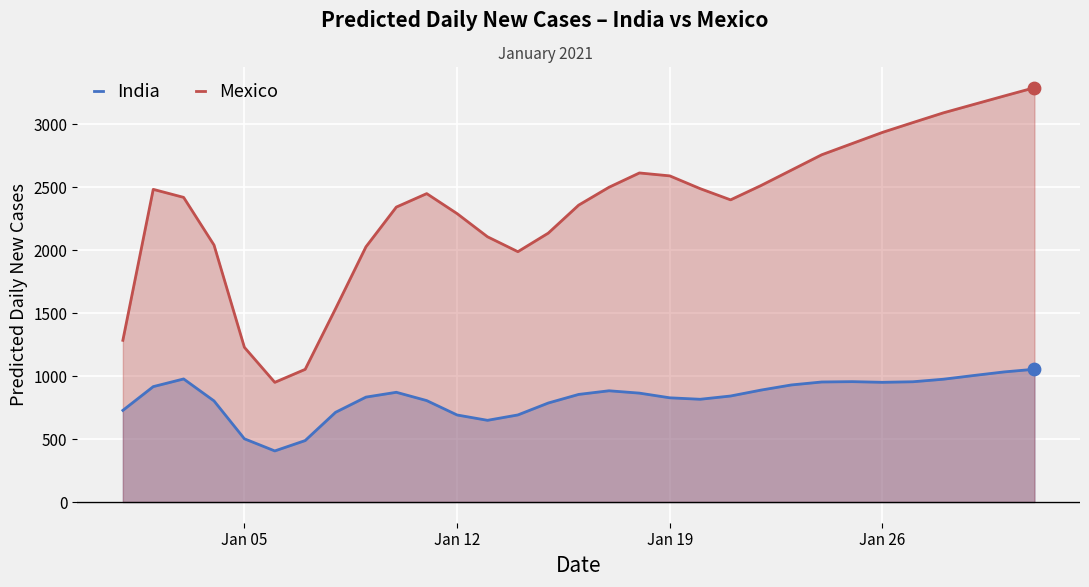

What is the total value across all series at Jan 26?

3884.8